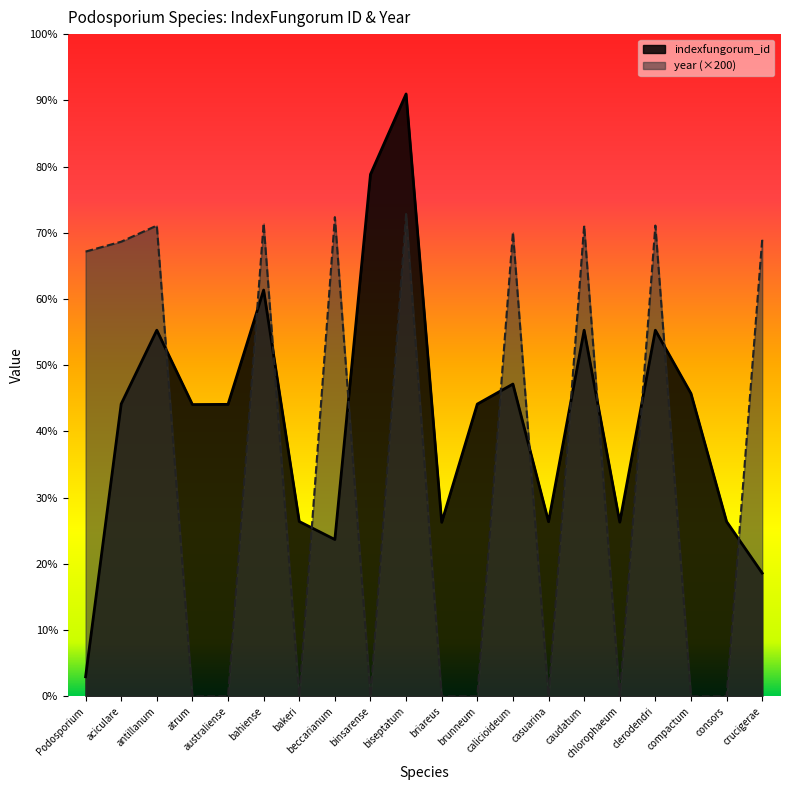

Between which two adjacent categories do year and indexfungorum_id first intersect?

antillanum and atrum